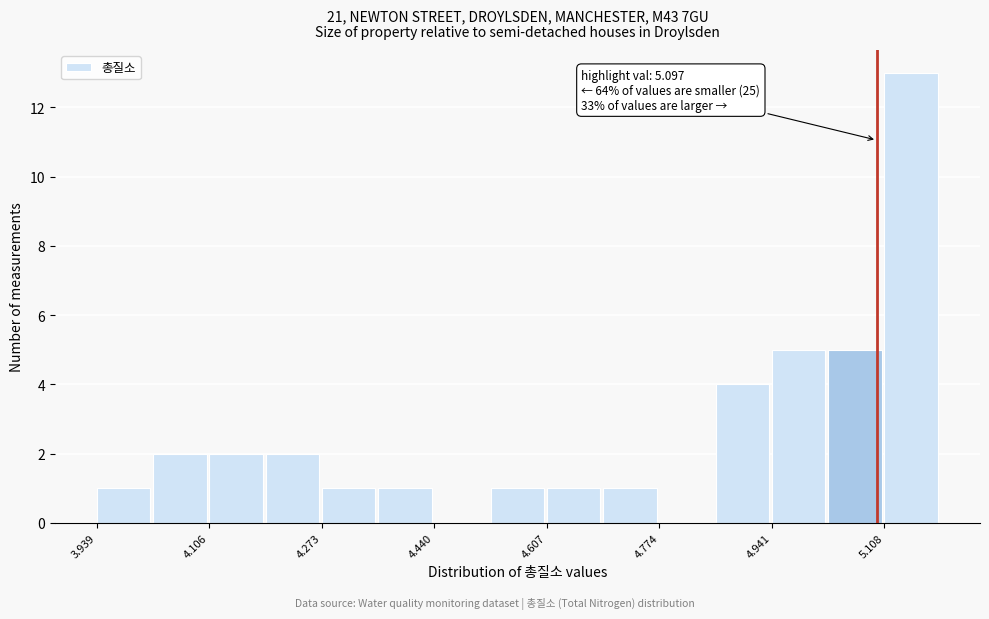

Which range on the x-axis has the tallest bar?

5.10 to 5.20